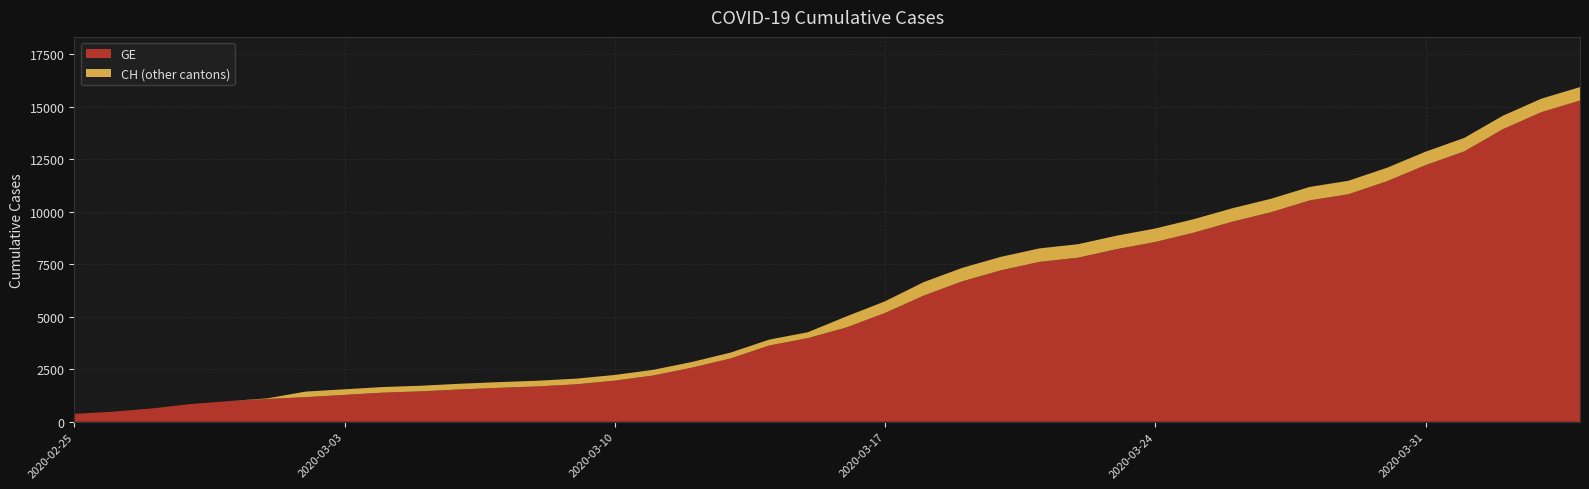

Reading right to left, list all the values displayed in this chart.

GE: 2020-04-04=15284	2020-04-03=14733	2020-04-02=13919	2020-04-01=12863	2020-03-31=12210	2020-03-30=11444	2020-03-29=10825	2020-03-28=10533	2020-03-27=9971	2020-03-26=9520	2020-03-25=9000	2020-03-24=8554	2020-03-23=8213	2020-03-22=7807	2020-03-21=7607	2020-03-20=7205	2020-03-19=6681	2020-03-18=6002	2020-03-17=5174	2020-03-16=4485	2020-03-15=3978	2020-03-14=3627	2020-03-13=3010	2020-03-12=2574	2020-03-11=2201	2020-03-10=1955	2020-03-09=1780	2020-03-08=1681	2020-03-07=1614	2020-03-06=1538	2020-03-05=1447	2020-03-04=1384	2020-03-03=1278	2020-03-02=1171	2020-03-01=1083	2020-02-29=981	2020-02-28=840	2020-02-27=630	2020-02-26=479	2020-02-25=375
CH: 2020-04-04=15926	2020-04-03=15375	2020-04-02=14561	2020-04-01=13505	2020-03-31=12852	2020-03-30=12086	2020-03-29=11467	2020-03-28=11175	2020-03-27=10613	2020-03-26=10162	2020-03-25=9642	2020-03-24=9196	2020-03-23=8855	2020-03-22=8449	2020-03-21=8249	2020-03-20=7847	2020-03-19=7323	2020-03-18=6644	2020-03-17=5731	2020-03-16=5012	2020-03-15=4259	2020-03-14=3908	2020-03-13=3291	2020-03-12=2845	2020-03-11=2472	2020-03-10=2226	2020-03-09=2051	2020-03-08=1952	2020-03-07=1885	2020-03-06=1809	2020-03-05=1715	2020-03-04=1652	2020-03-03=1544	2020-03-02=1436	2020-03-01=1113	2020-02-29=981	2020-02-28=840	2020-02-27=630	2020-02-26=479	2020-02-25=375